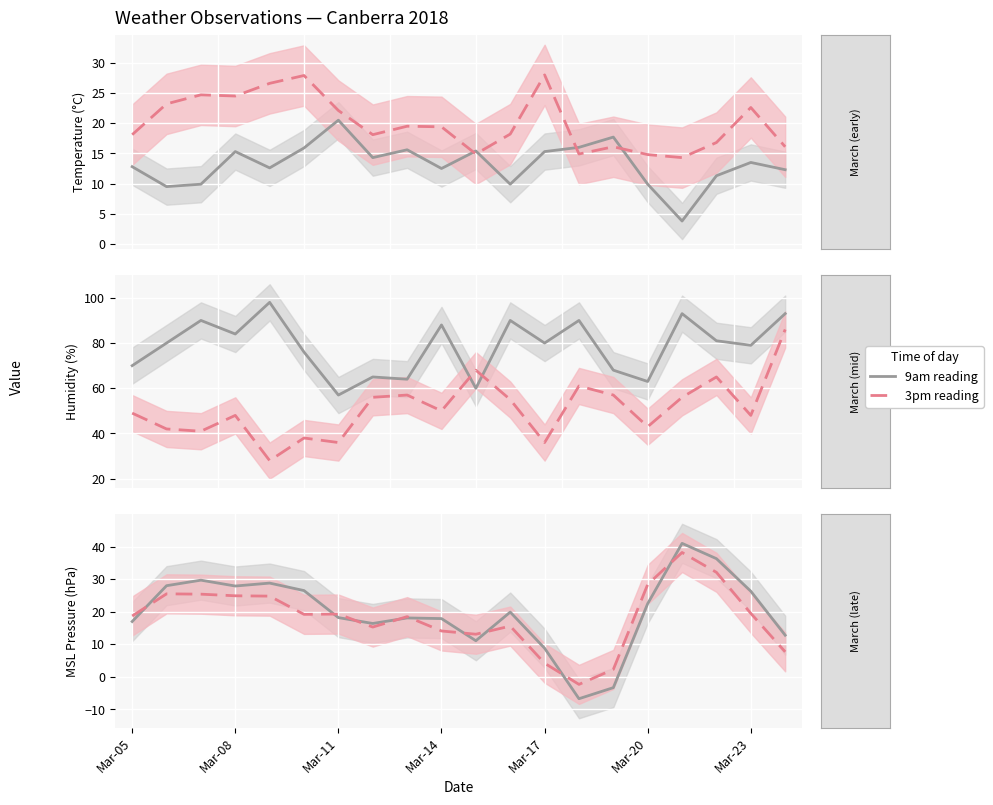

What is the sum of the 9am_msl_press values at Mar-08 and Mar-05?

45.0